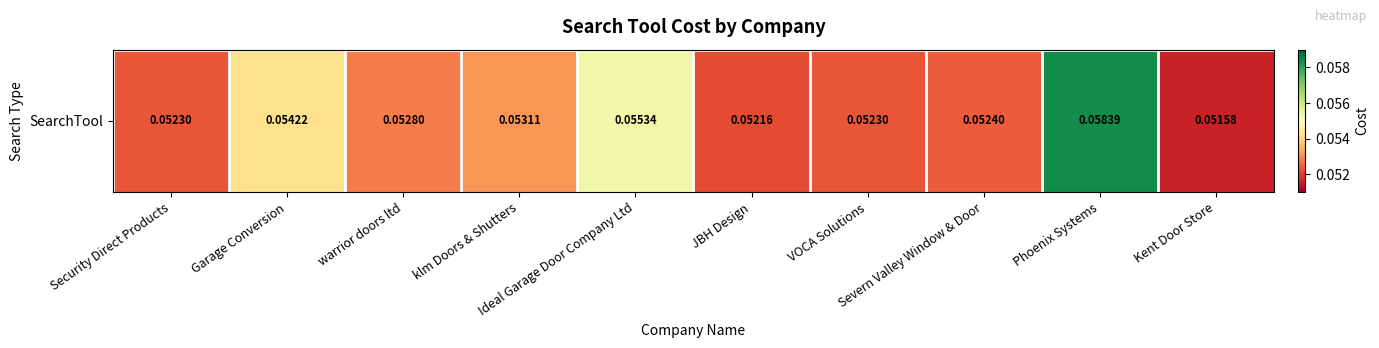

The chart shows a value of 0.1 at Severn Valley Window & Door. True or false?

False